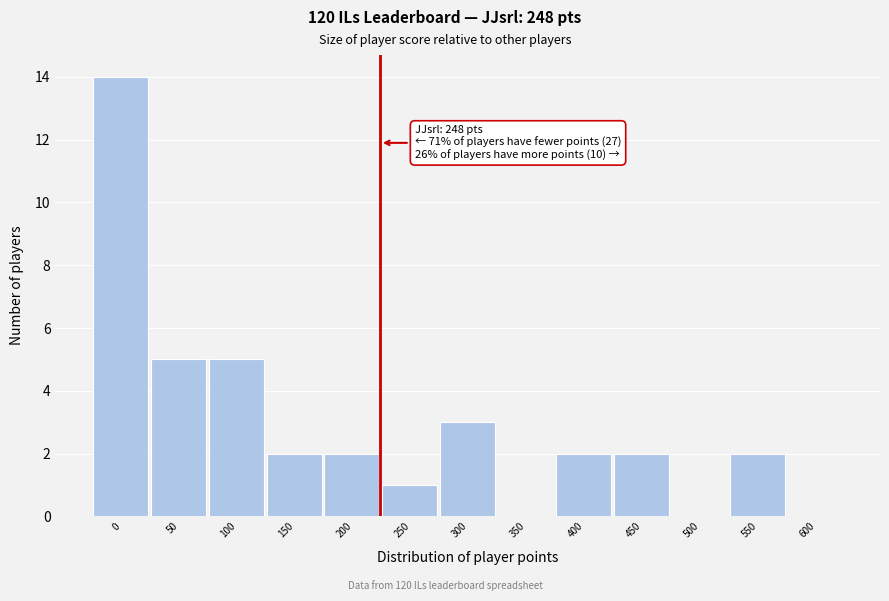

Reading right to left, what are all the values shown in this chart?

600=0	550=2	500=0	450=2	400=2	350=0	300=3	250=1	200=2	150=2	100=5	50=5	0=14